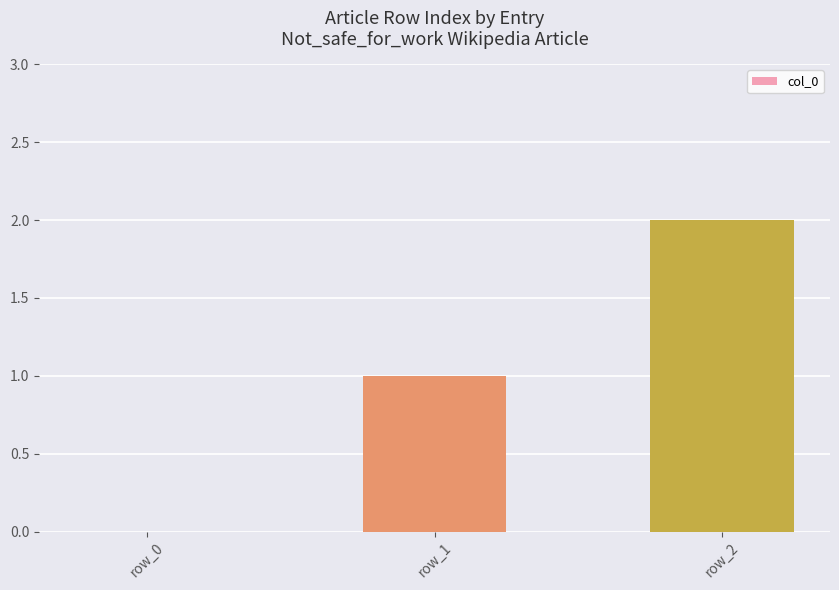

How many positive values are there?

2